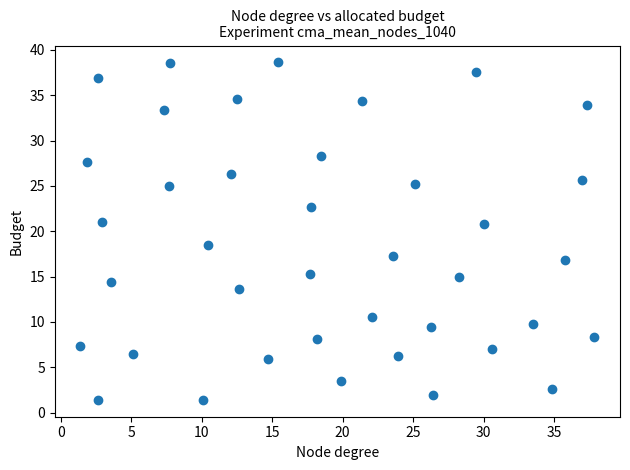

What is the range of Y values (max minus min)?

37.2